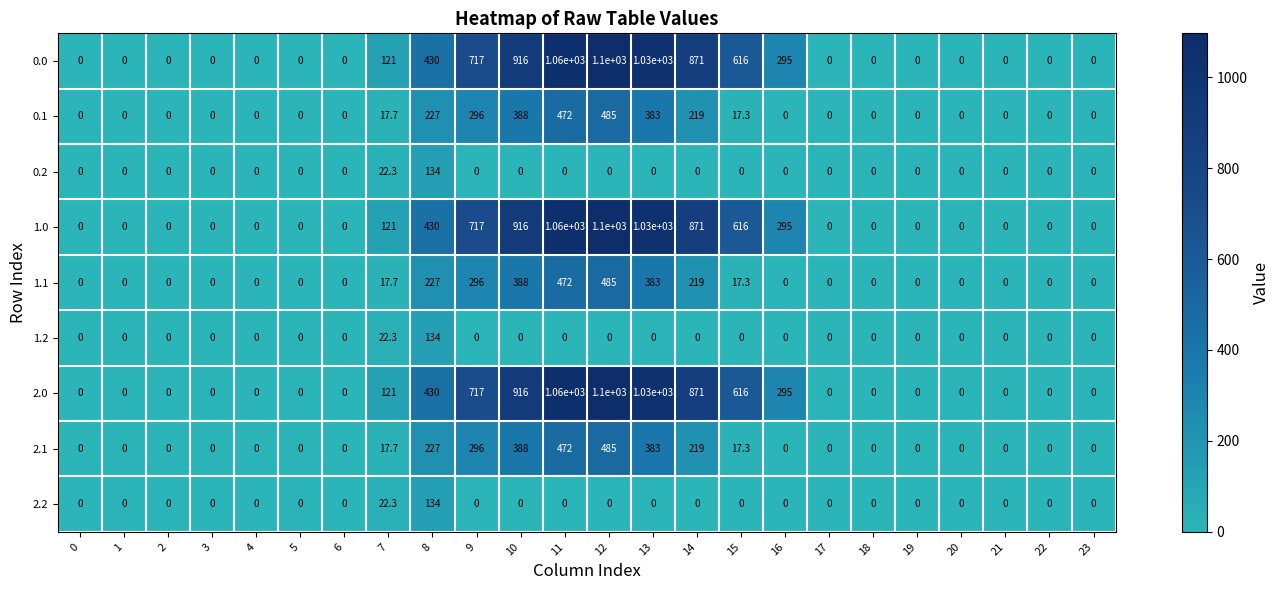

What is the maximum value shown in the chart?

1100.0